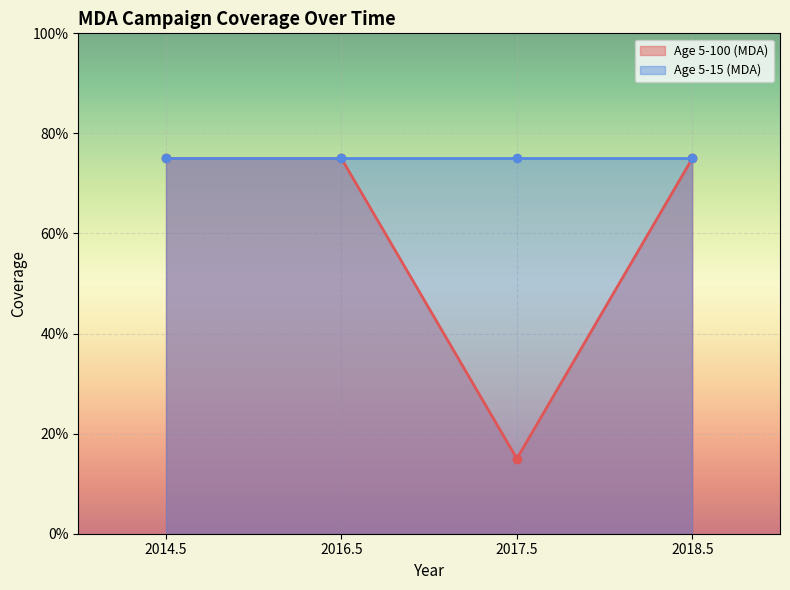

Is it true that the value at 2017.5 is 0.1?

True